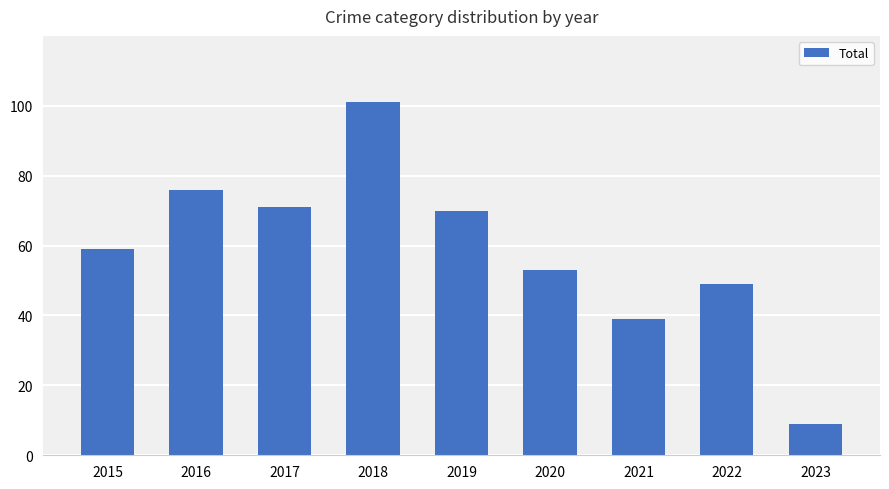

Which has a higher value, 2022 or 2023?

2022